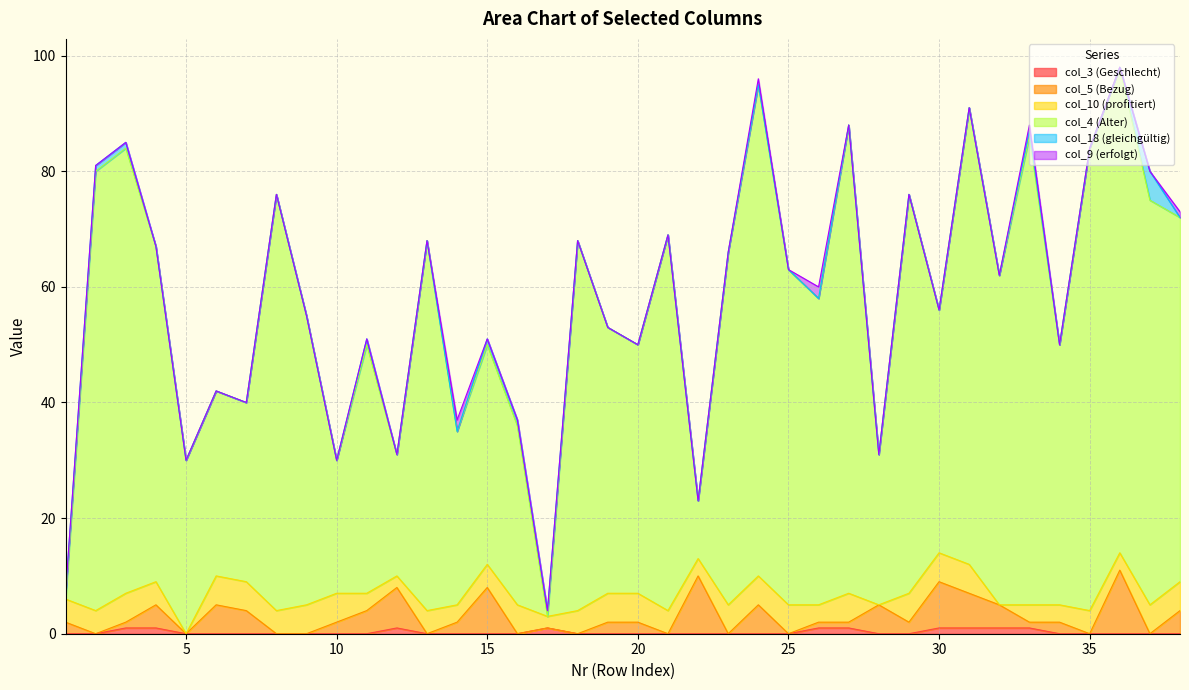

Does the chart have visible grid lines?

Yes